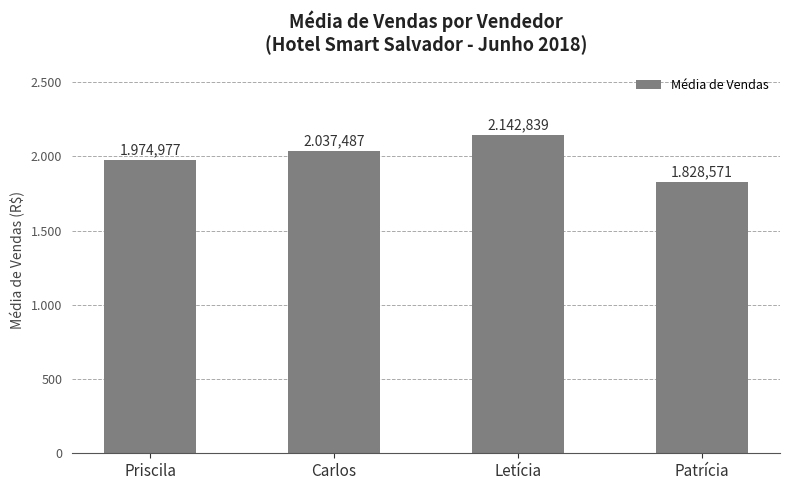

Is it true that the value at Patrícia is 1828.6?

True